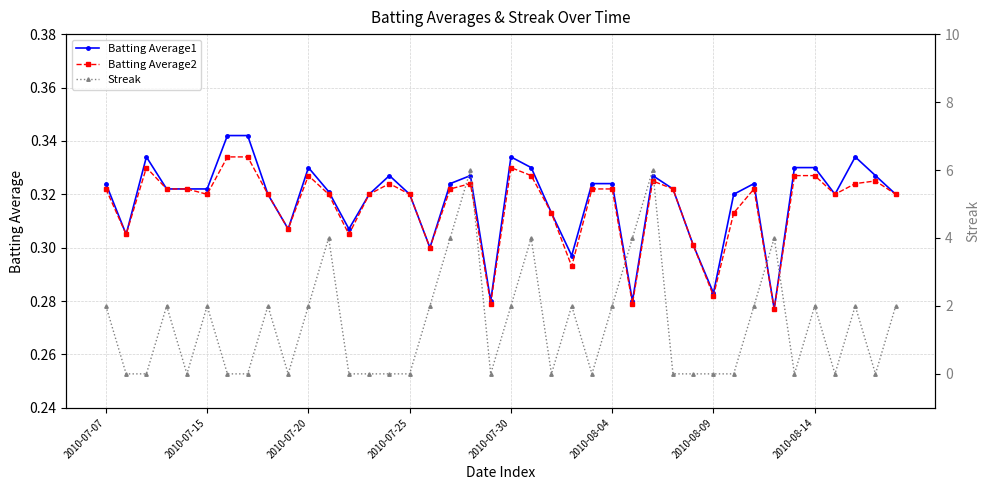

Count the Batting Average1 values in the range 0 to 1.

40